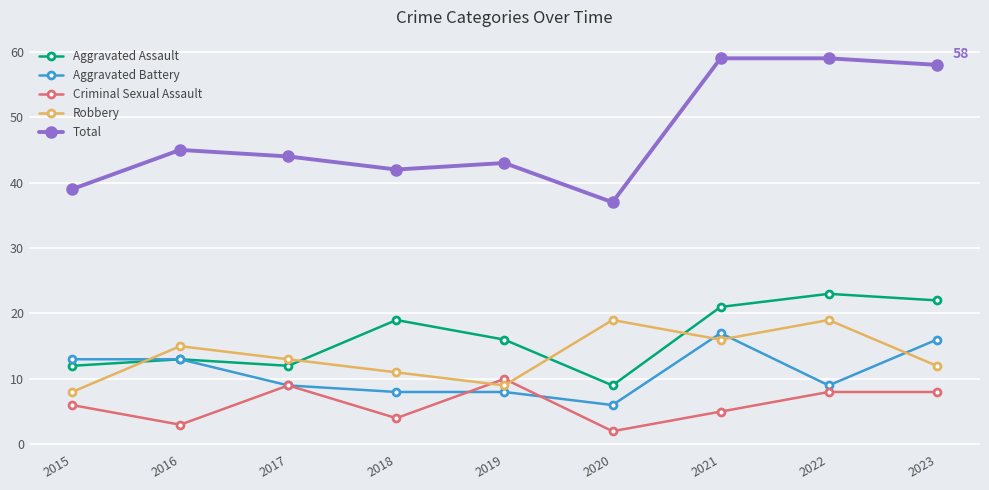

What is the value of the Robbery point at the 6th from the left?

19